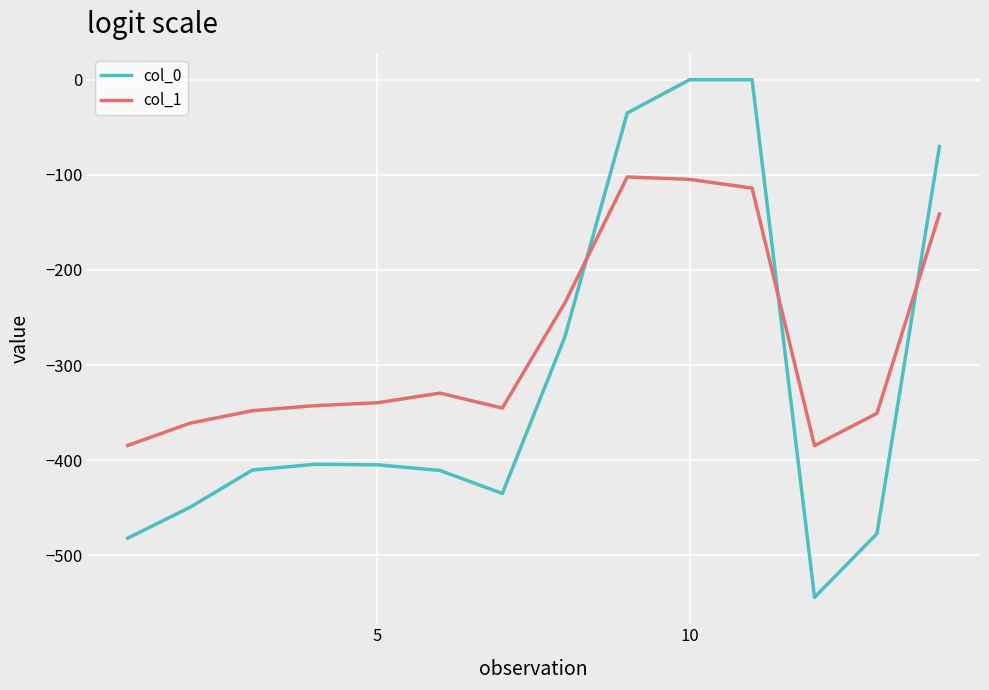

How many categories are shown in the chart?

14